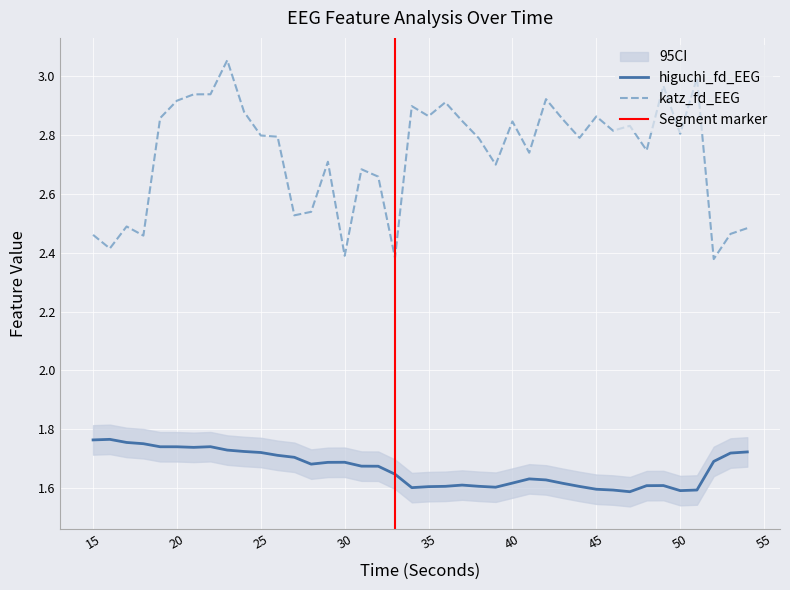

Which label corresponds to the smallest value in the chart?

47